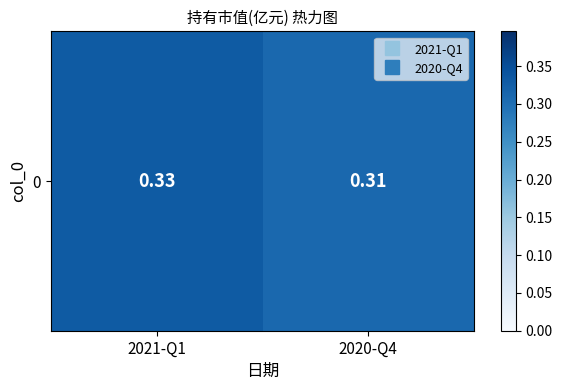

Count the number of data series in this chart.

1